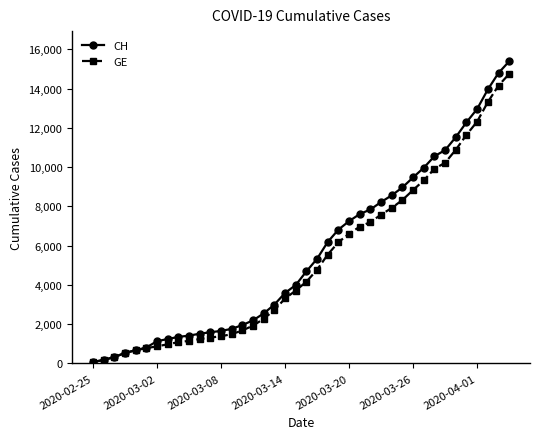

Is this an area chart (filled region under the line)?

No